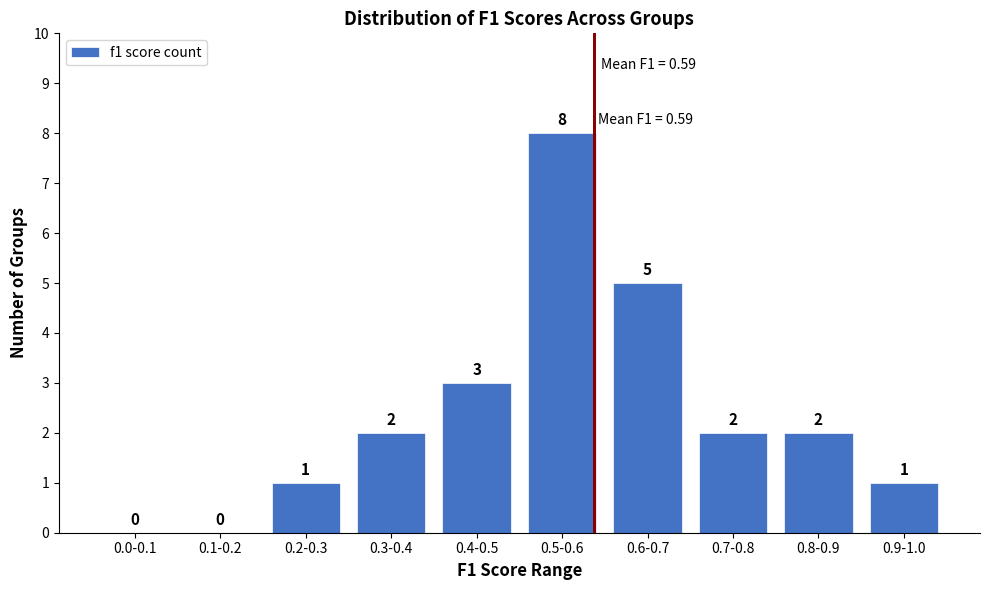

Reading right to left, what are all the values shown in this chart?

0.9-1.0=1	0.8-0.9=2	0.7-0.8=2	0.6-0.7=5	0.5-0.6=8	0.4-0.5=3	0.3-0.4=2	0.2-0.3=1	0.1-0.2=0	0.0-0.1=0